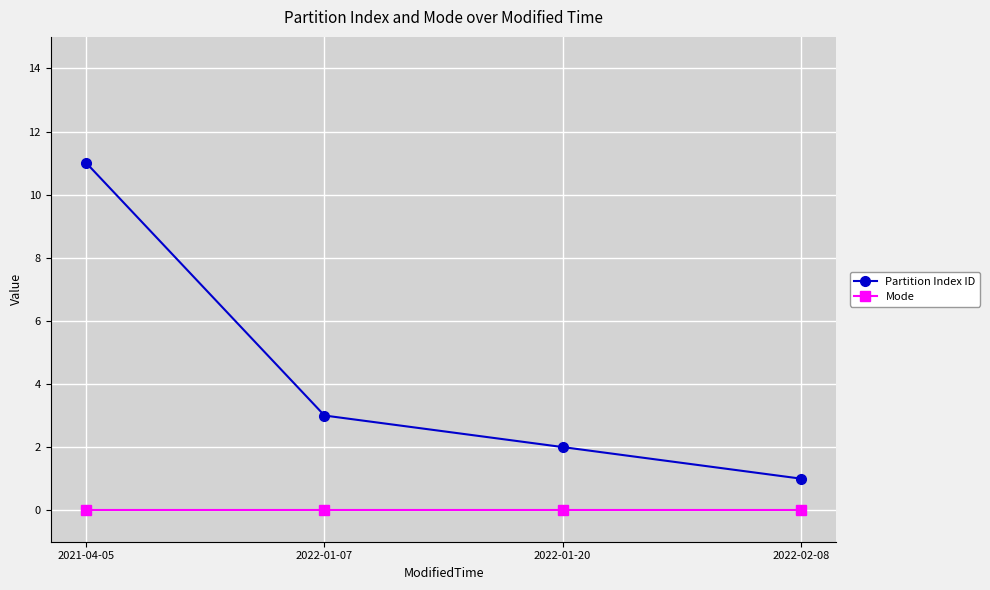

List the series in order of their peak value, lowest first.

Mode, Partition Index ID